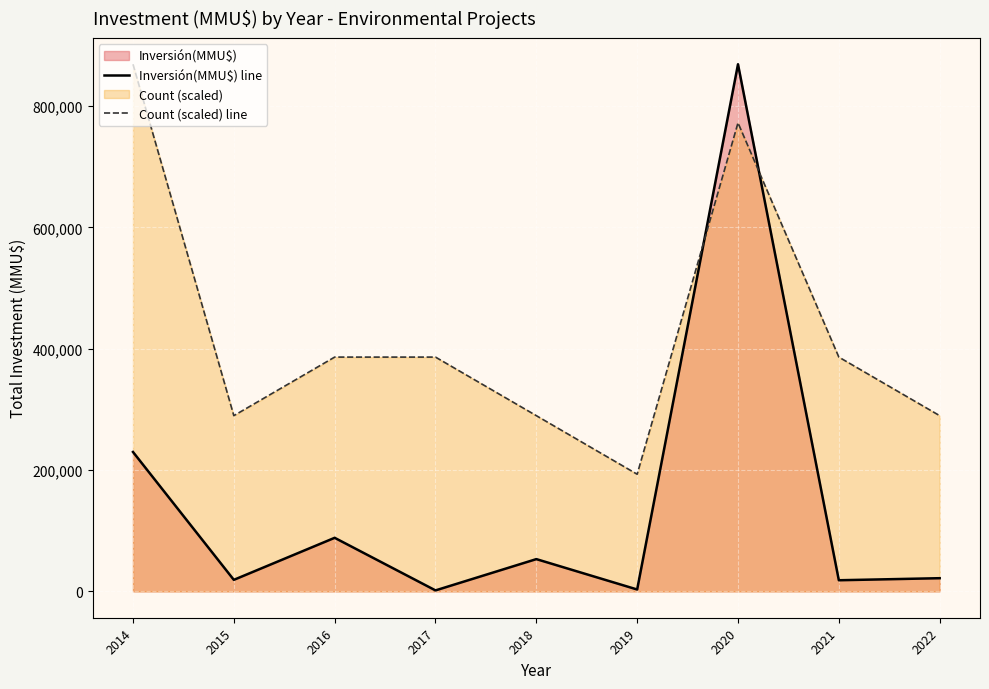

Rank the series by their maximum value, from highest to lowest.

Inversión(MMU$) line, Count (scaled) line